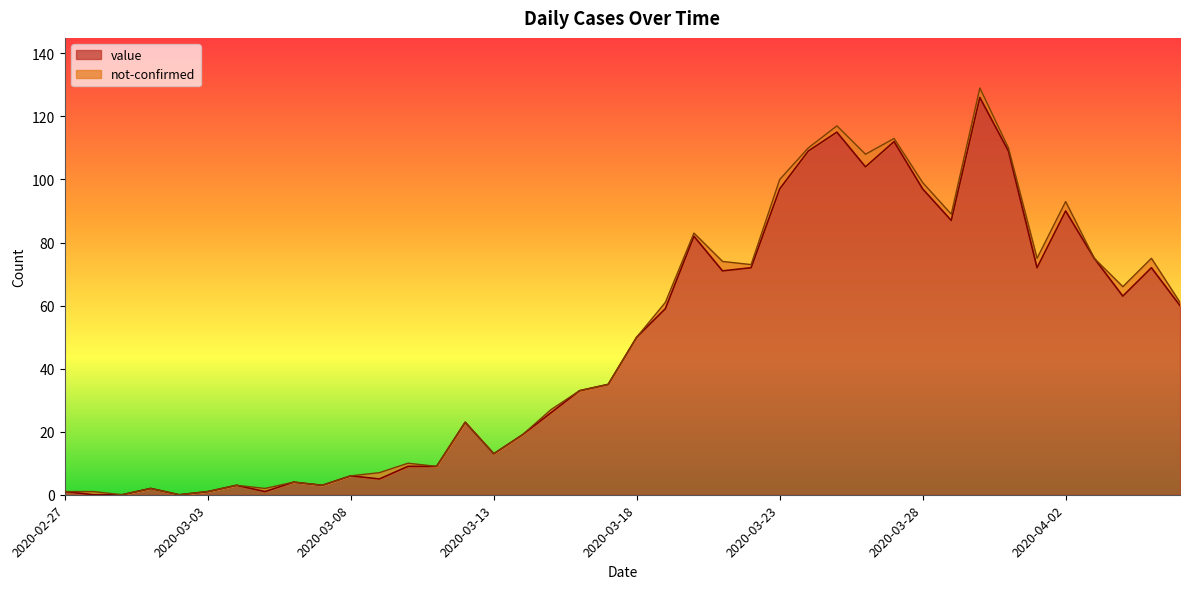

List the labels in order of value, largest first.

2020-03-30, 2020-03-25, 2020-03-27, 2020-03-24, 2020-03-31, 2020-03-26, 2020-03-23, 2020-03-28, 2020-04-02, 2020-03-29, 2020-03-20, 2020-04-03, 2020-03-22, 2020-04-01, 2020-04-05, 2020-03-21, 2020-04-04, 2020-04-06, 2020-03-19, 2020-03-18, 2020-03-17, 2020-03-16, 2020-03-15, 2020-03-12, 2020-03-14, 2020-03-13, 2020-03-10, 2020-03-11, 2020-03-08, 2020-03-09, 2020-03-06, 2020-03-04, 2020-03-07, 2020-03-01, 2020-02-27, 2020-03-03, 2020-03-05, 2020-02-28, 2020-02-29, 2020-03-02